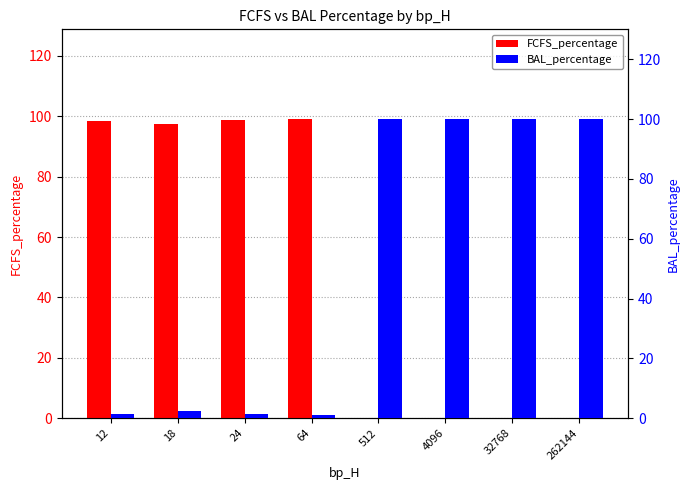

Rank the series by their maximum value, from highest to lowest.

BAL_percentage, FCFS_percentage